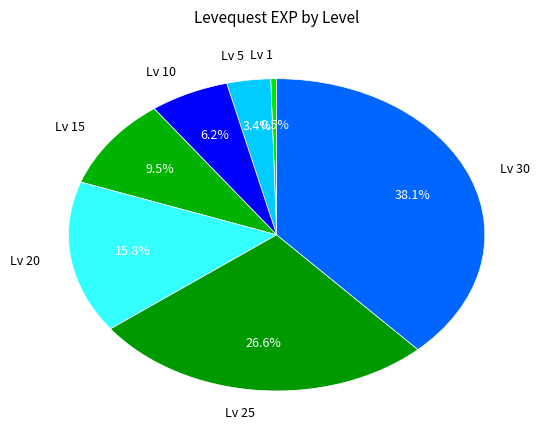

Does any single category account for the majority?

No